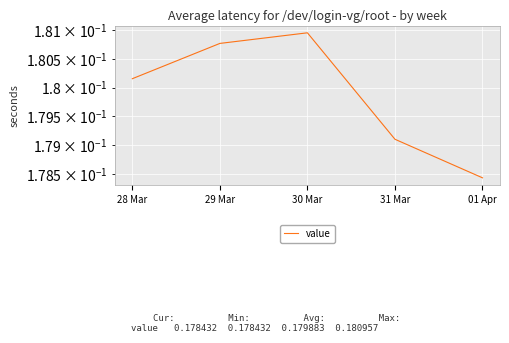

The chart shows a value of 0.2 at 28 Mar. True or false?

True